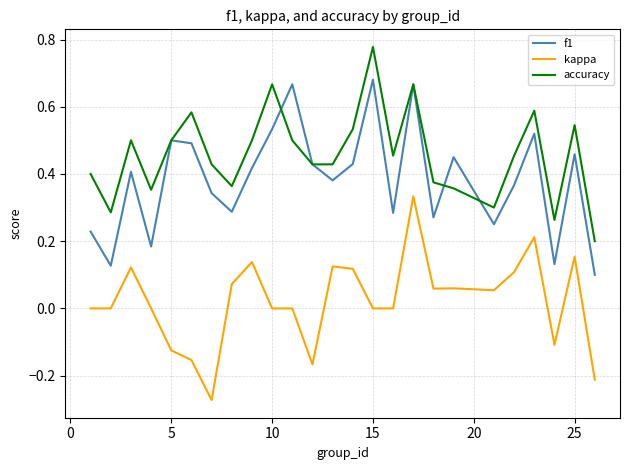

True or false: accuracy and kappa cross at least once.

False